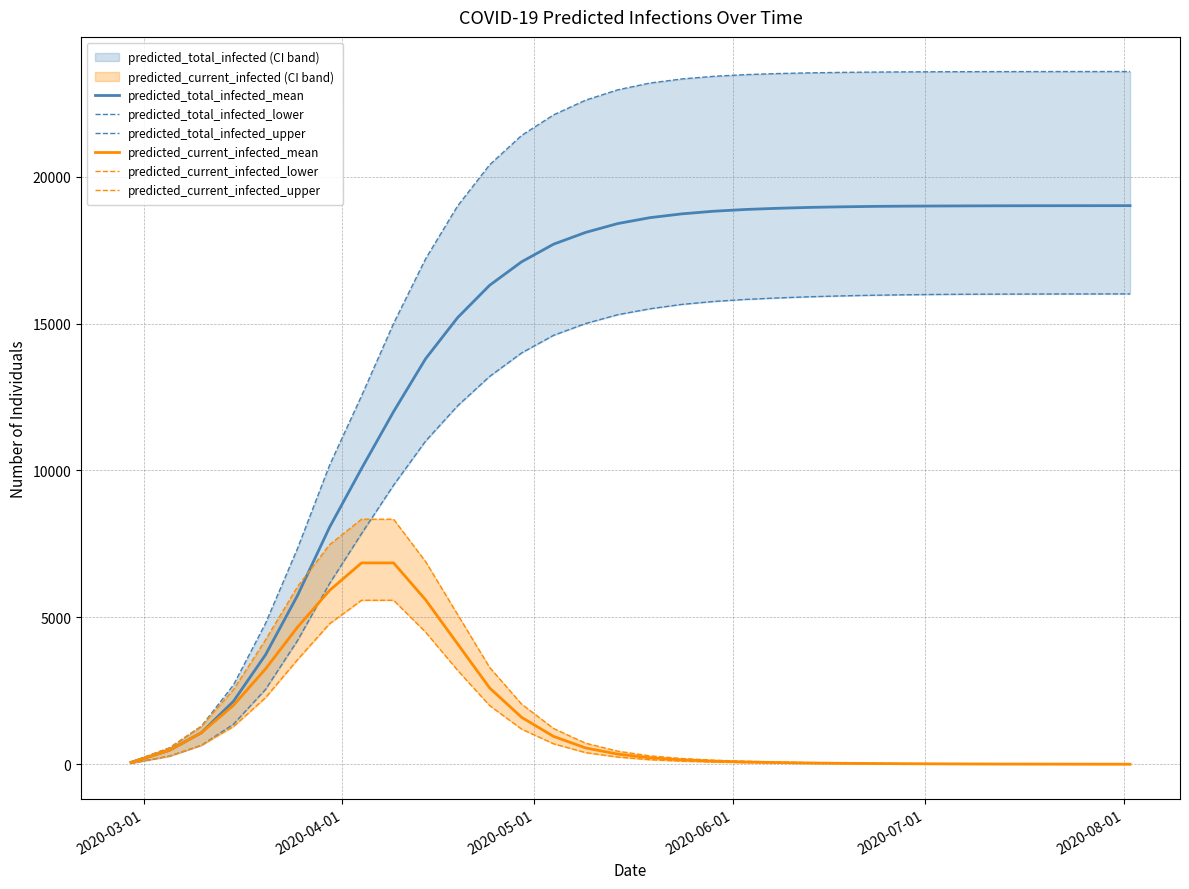

True or false: predicted_current_infected_upper and predicted_current_infected_lower cross at least once.

False